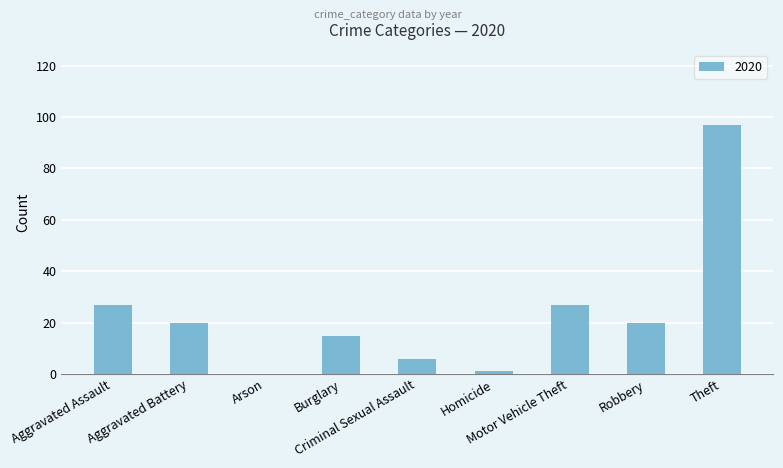

What is the maximum value shown in the chart?

97